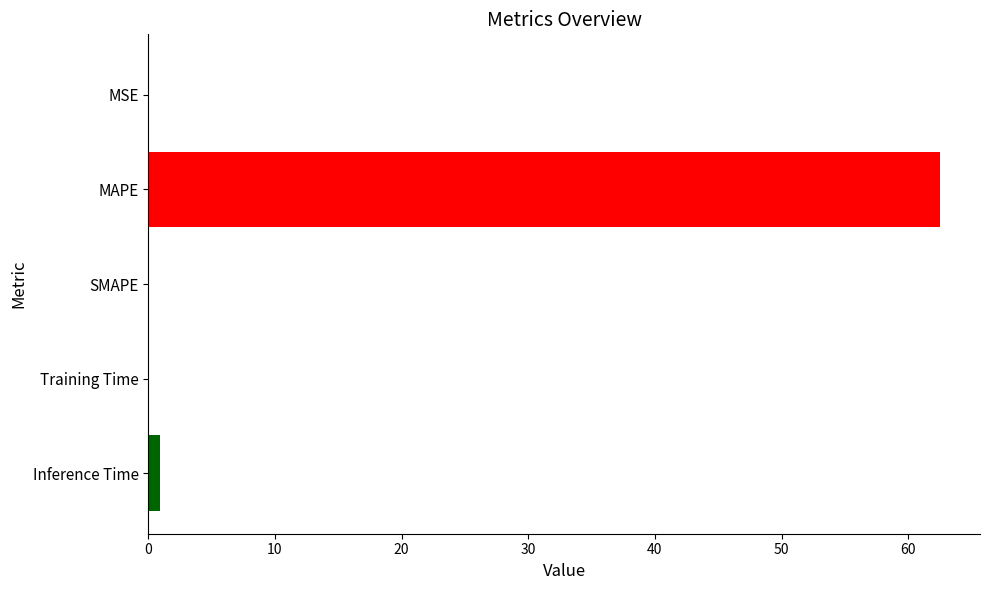

Reading left to right, extract all data points from this chart.

0.0	62.5	0.0	0.1	0.9